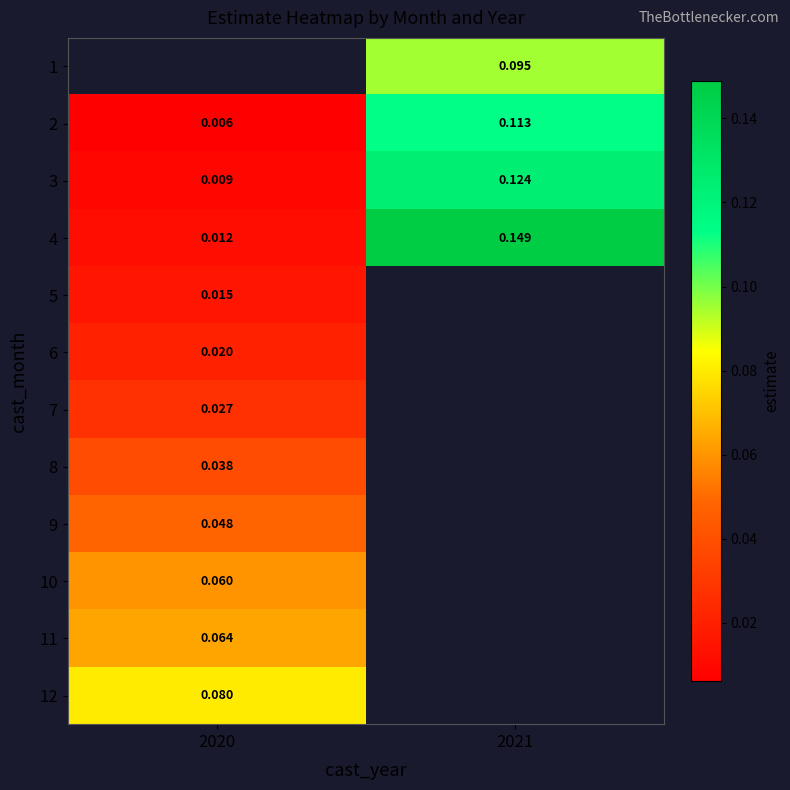

True or false: 6 has a value of 0.0 at 2020.

True